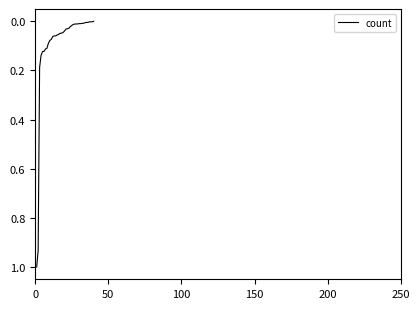

Is this an area chart (filled region under the line)?

No